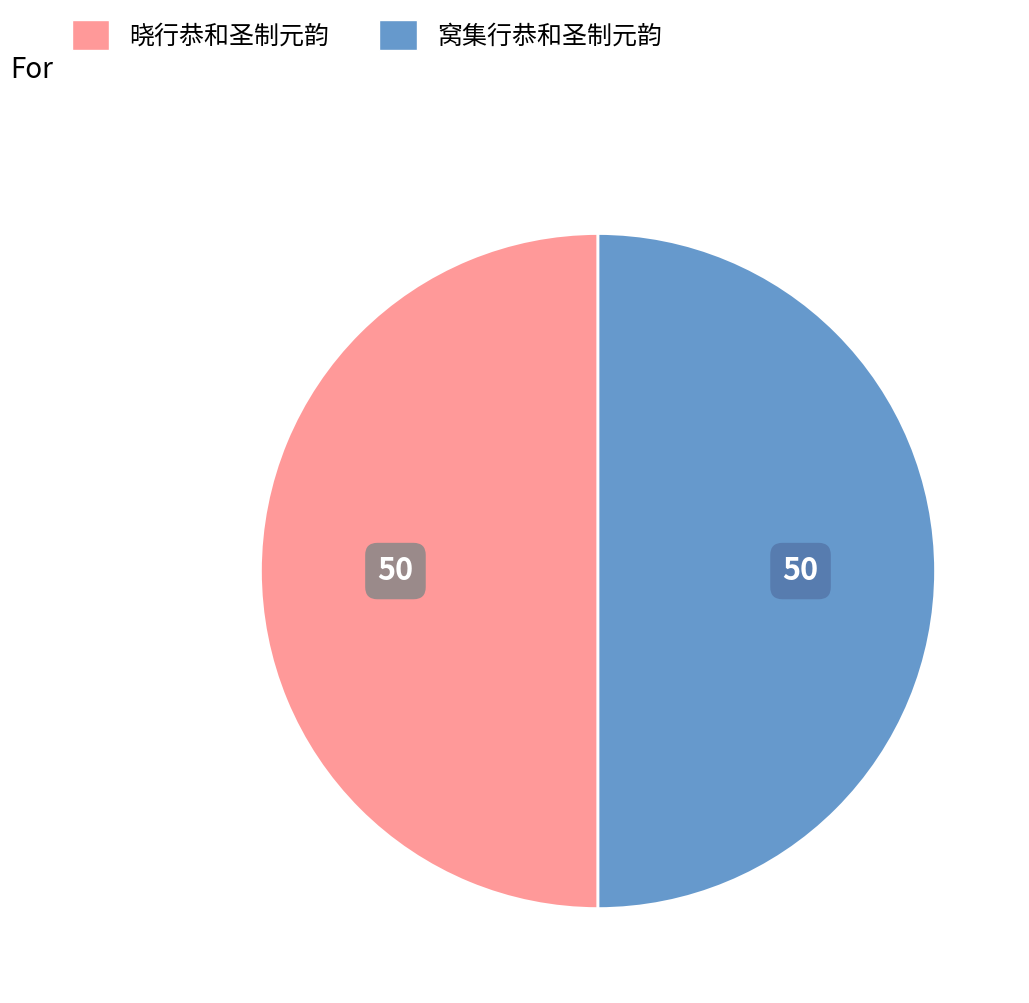

What is the ratio of the value at 窝集行恭和圣制元韵 to the value at 晓行恭和圣制元韵?

1.0